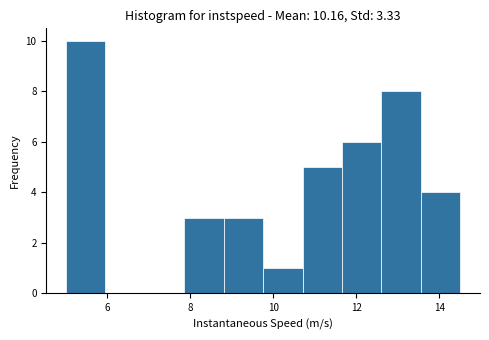

Reading left to right, list every bar in this chart as the range it spans on the x-axis followed by its height. Neither the bar edges nor the heights are printed on the chart, so give them approximately, as read against the axes.

5.0 to 6.0: 10
6.0 to 7.0: 0
7.0 to 7.8: 0
7.8 to 8.8: 3
8.8 to 9.8: 3
9.8 to 10.8: 1
10.8 to 11.6: 5
11.6 to 12.6: 6
12.6 to 13.6: 8
13.6 to 14.6: 4